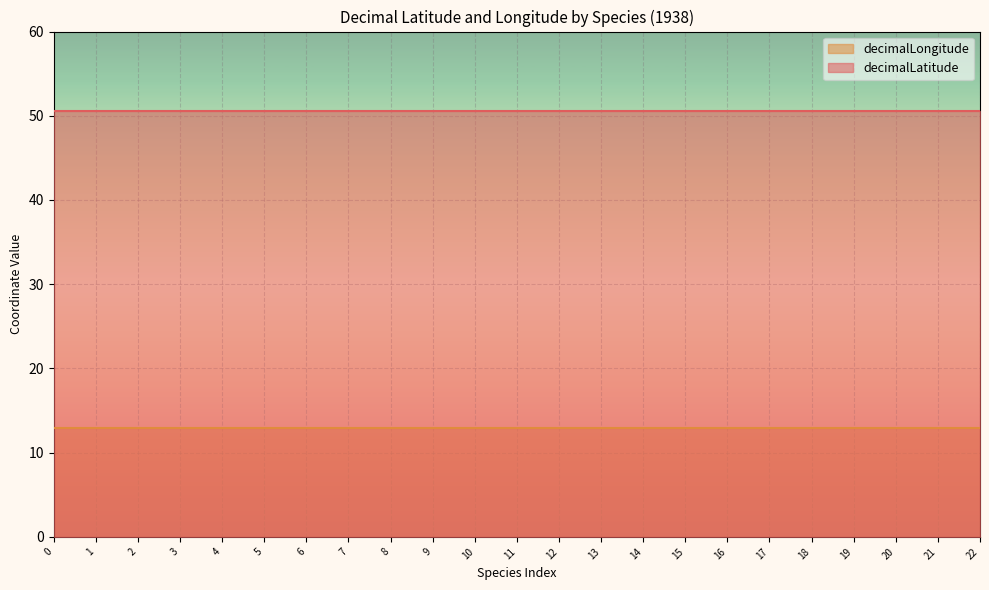

At Epilobium palustre, list the series in order from smallest to largest.

decimalLongitude, decimalLatitude